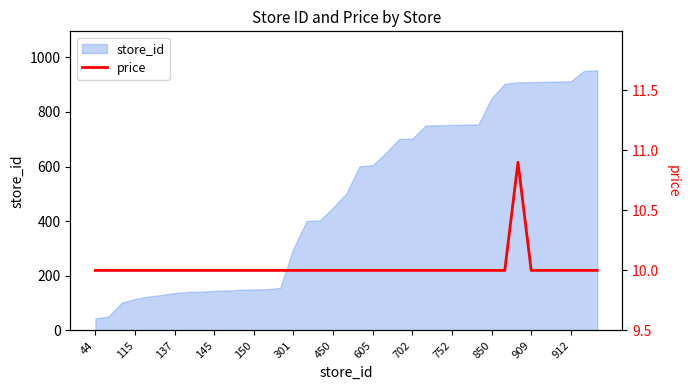

What is the highest value of the store_id series?

952